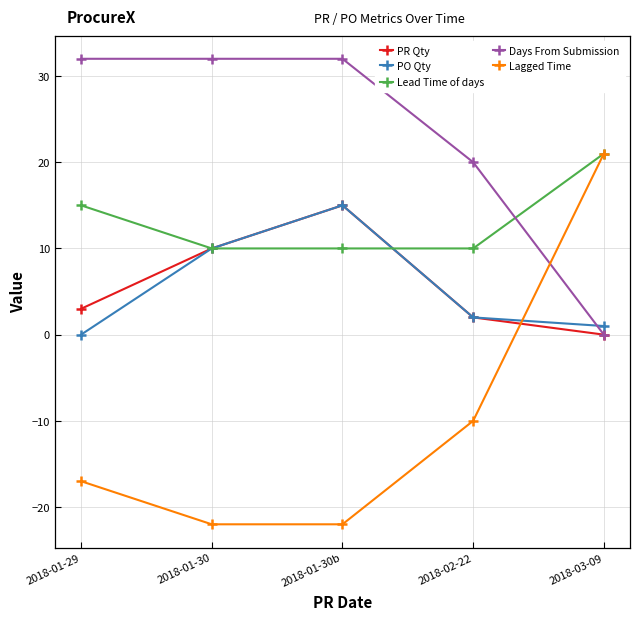

How many values in the Lagged Time series exceed -17?

2